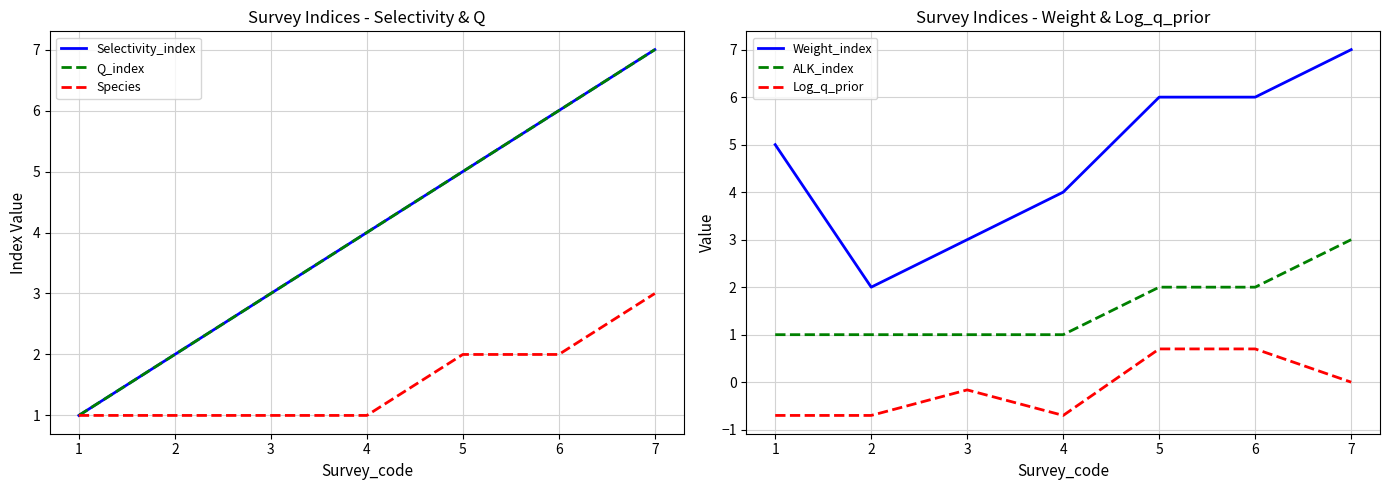

Does the chart display data point markers on the line(s)?

No